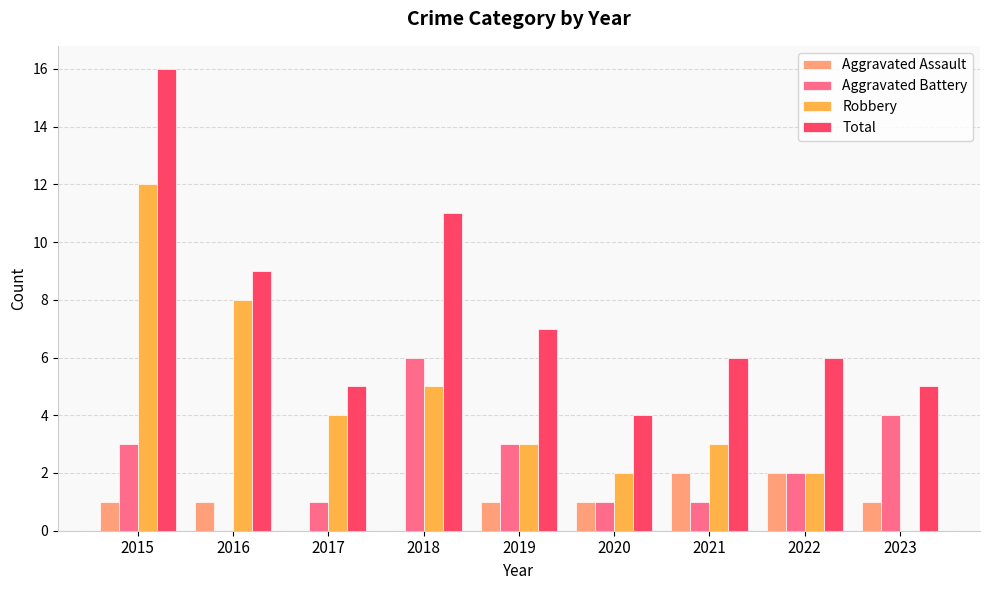

Read the Robbery value at 2017.

4